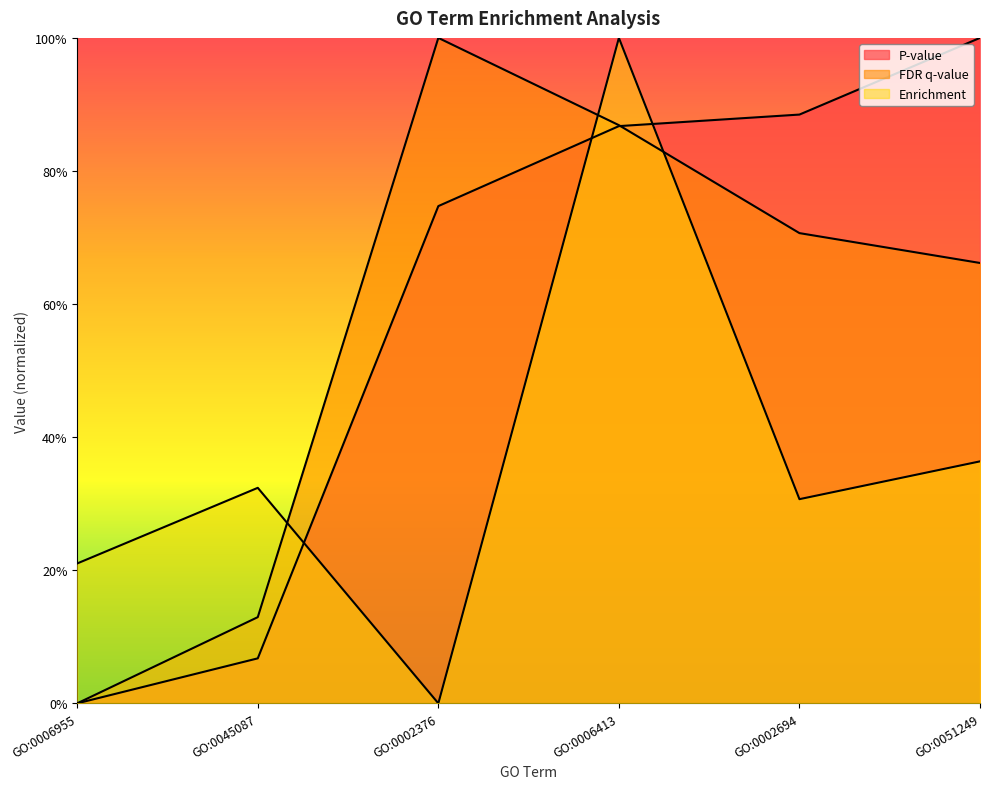

How many lines are shown in the chart?

3